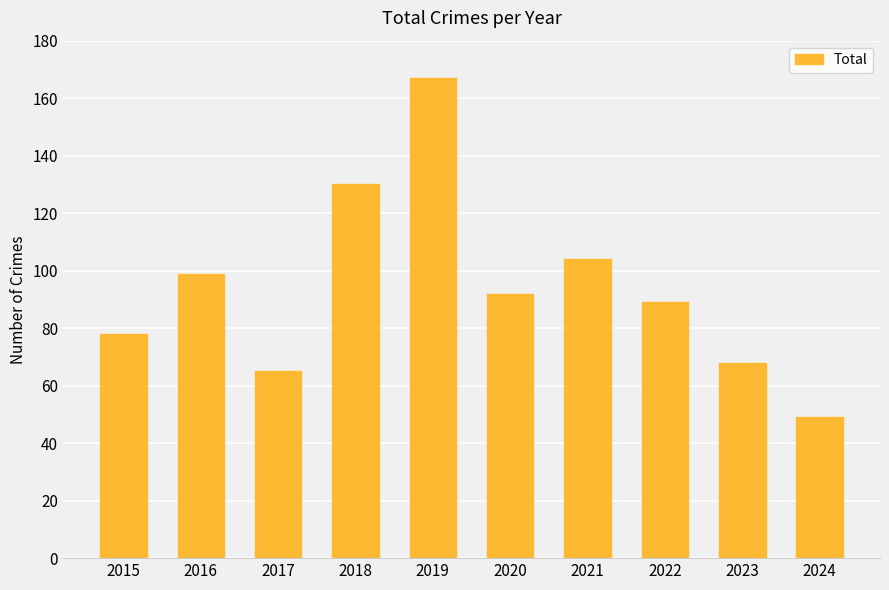

What is the change in value from 2015 to 2022?

+11